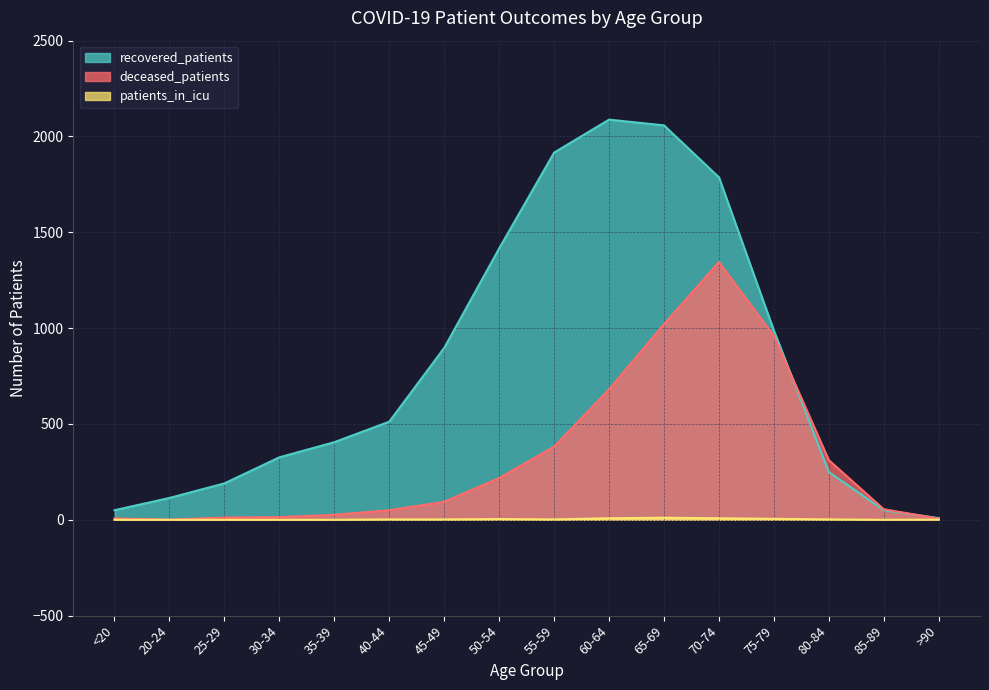

Which series changed the most between 30-34 and 55-59?

recovered_patients